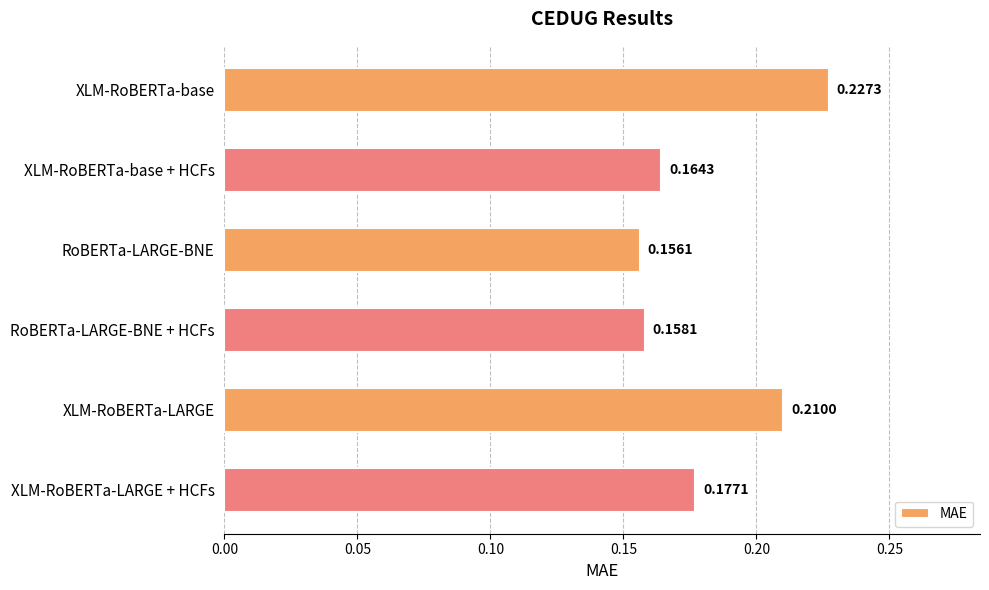

Where is the data nearest to the value 0?

RoBERTa-LARGE-BNE